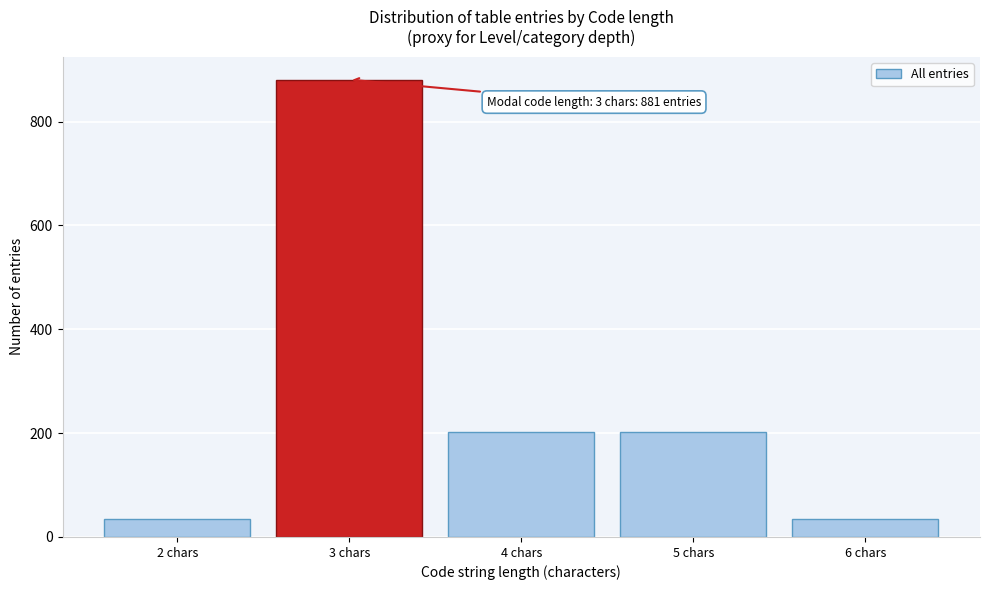

Reading right to left, what are all the values shown in this chart?

6 chars=34	5 chars=203	4 chars=203	3 chars=881	2 chars=34